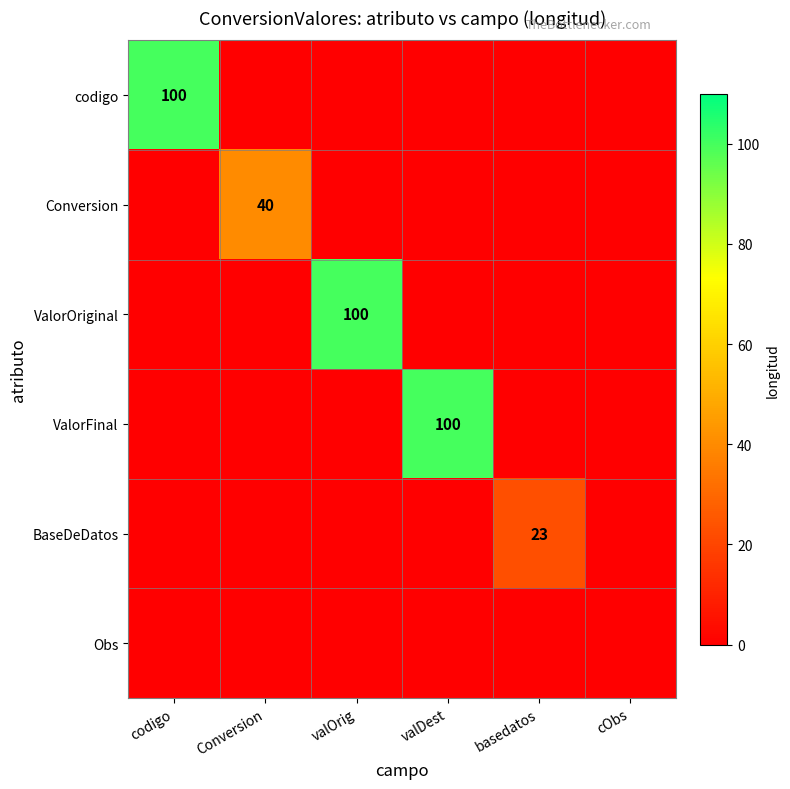

The value of ValorFinal at valDest is 160. True or false?

False